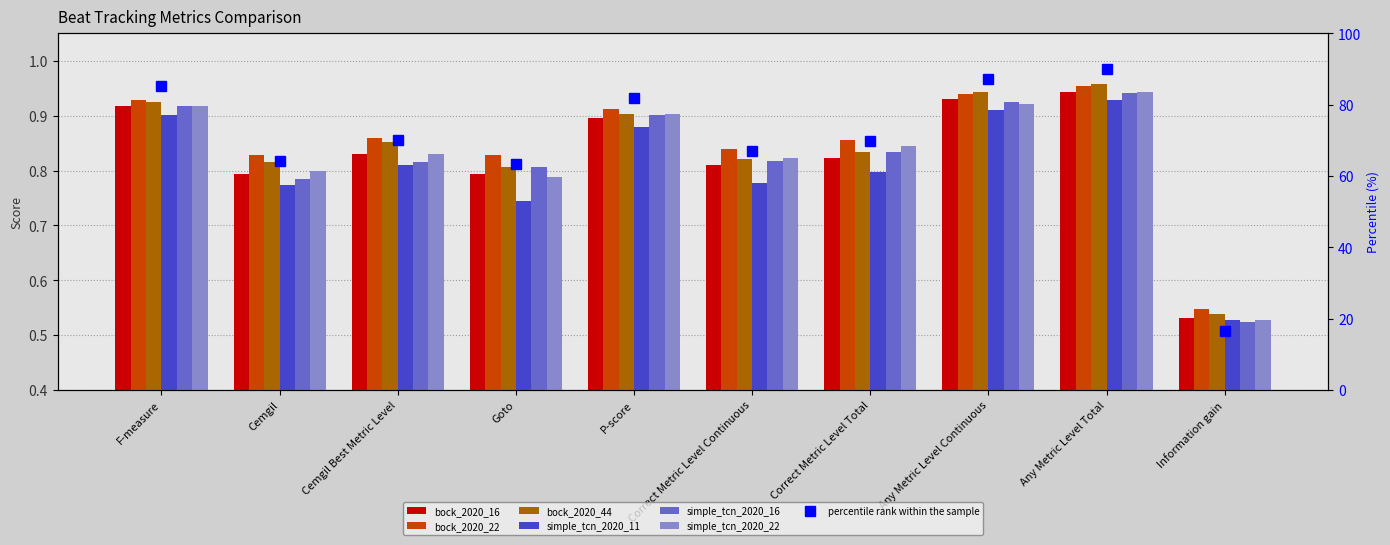

Is the value of bock_2020_44 at P-score greater than the value of bock_2020_16 at F-measure?

No